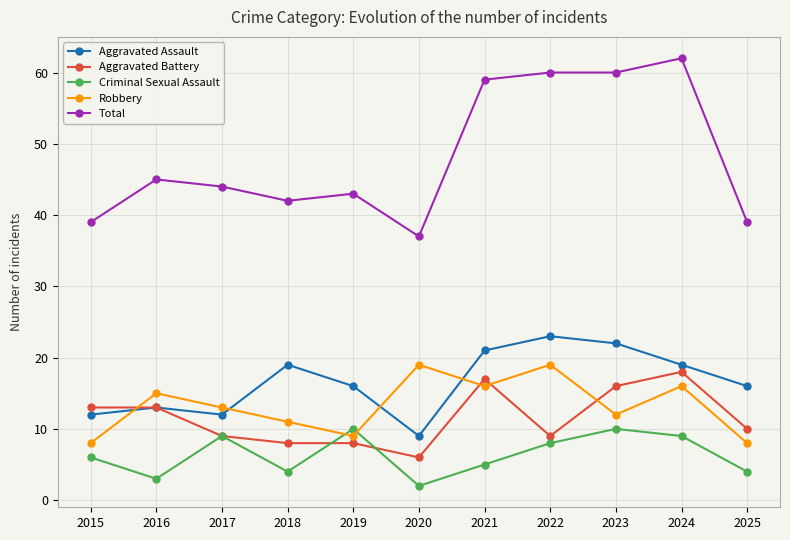

Is it true that Aggravated Assault equals 23 at 2022?

True